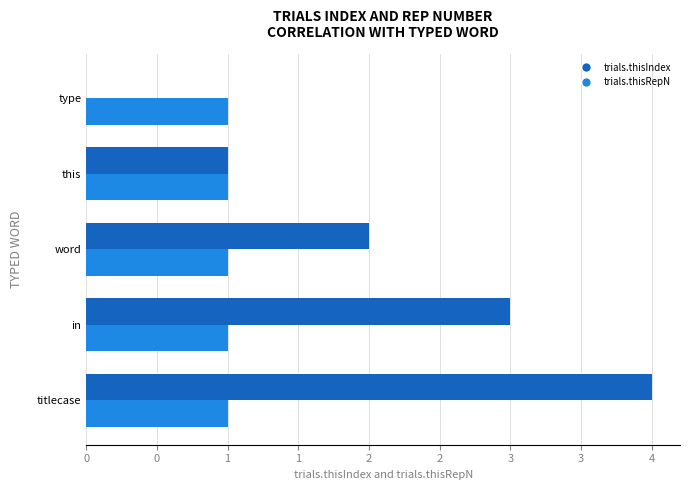

What are all the series names shown in the legend?

trials.thisIndex, trials.thisRepN